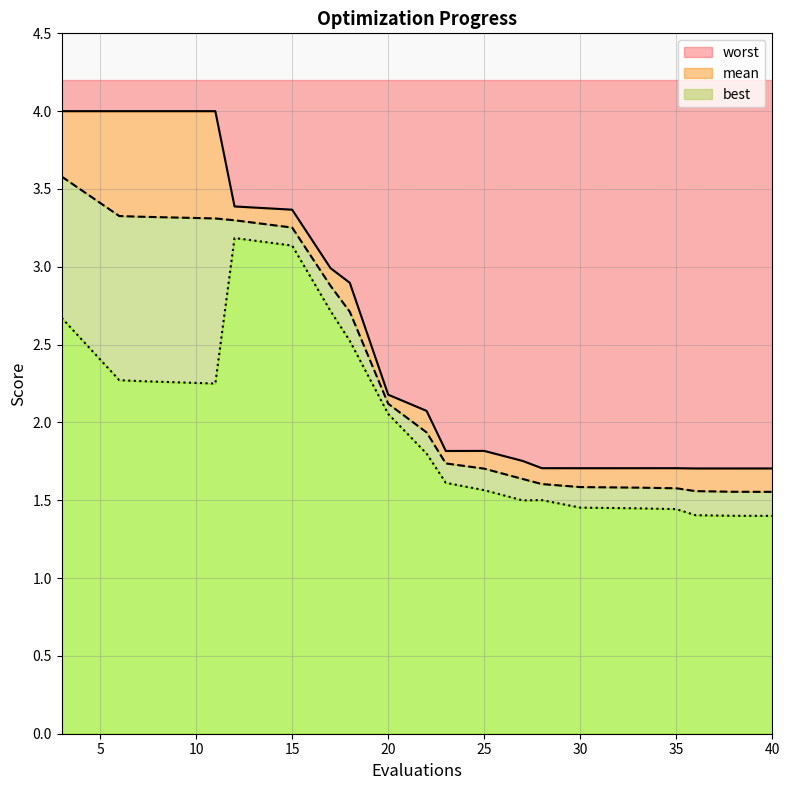

Is the value of best at 40 greater than the value of mean at 27?

No